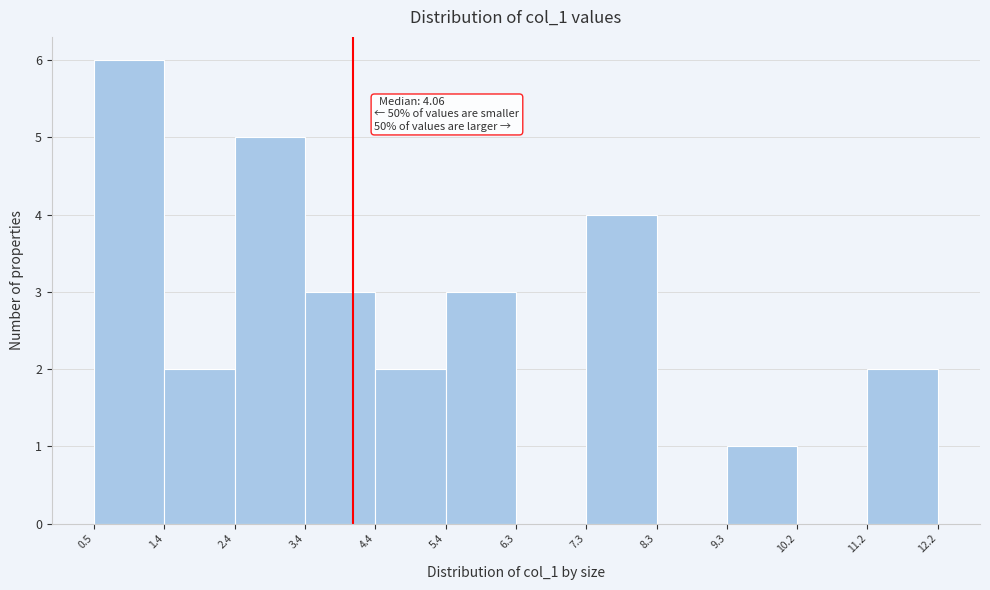

Over which range of the x-axis is the bar tallest?

0.5 to 1.4